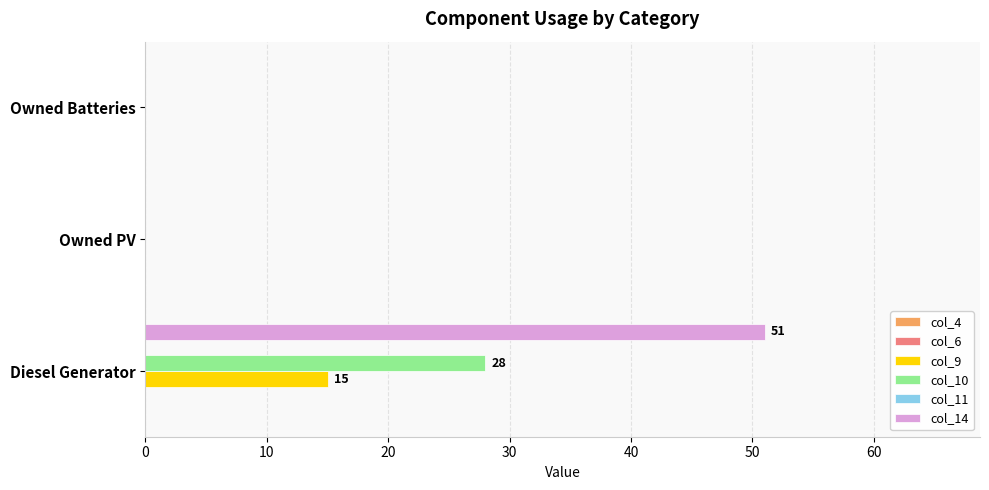

The value of col_10 at Diesel Generator is 15. True or false?

False